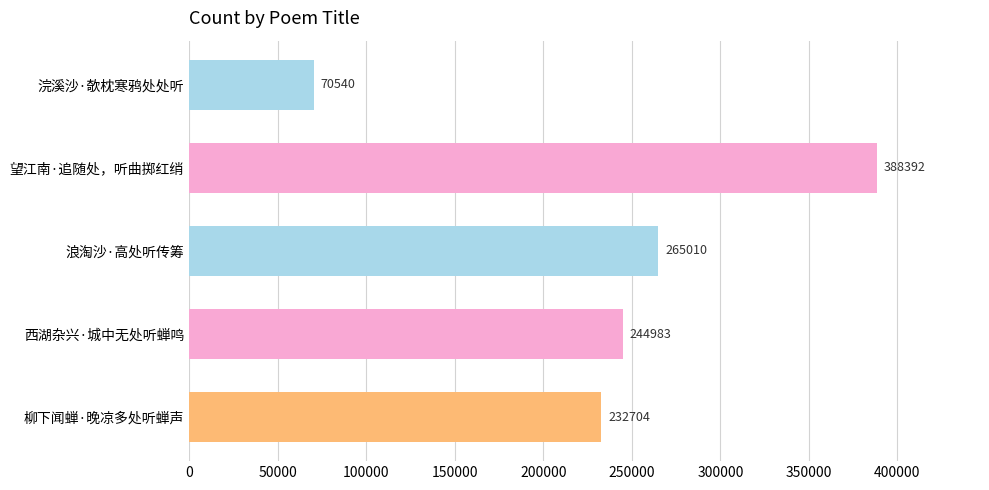

What is the label of the 2nd bar from the top?

望江南·追随处，听曲掷红绡